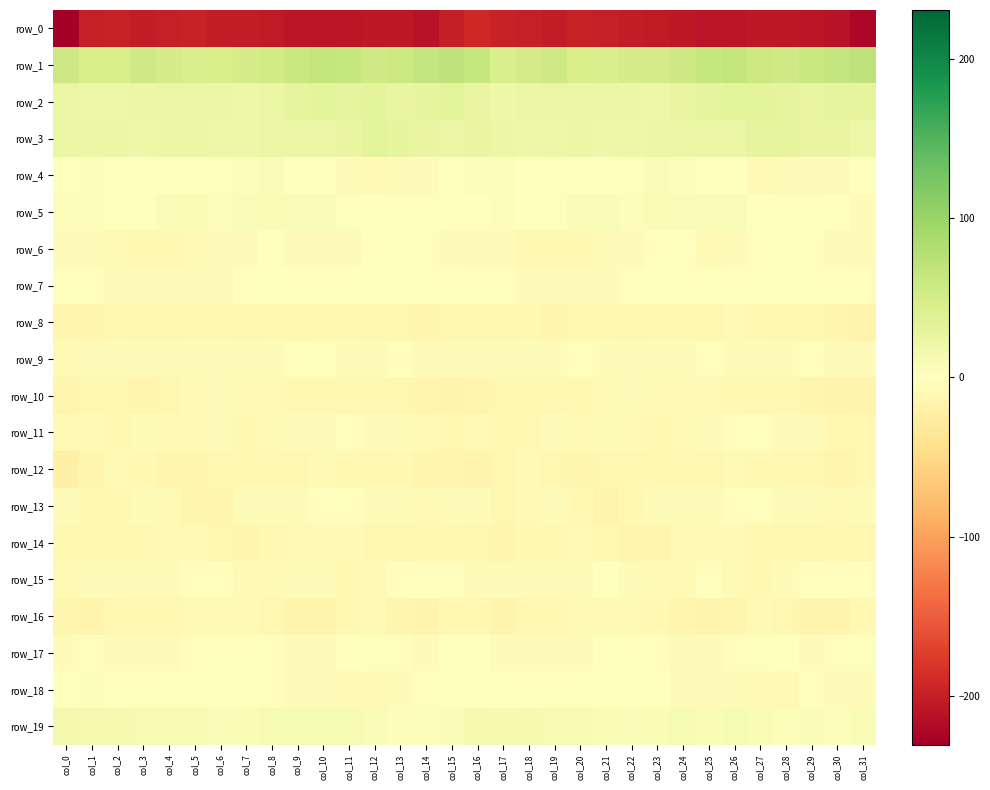

Is the value of row_15 at col_13 greater than the value of row_11 at col_16?

Yes